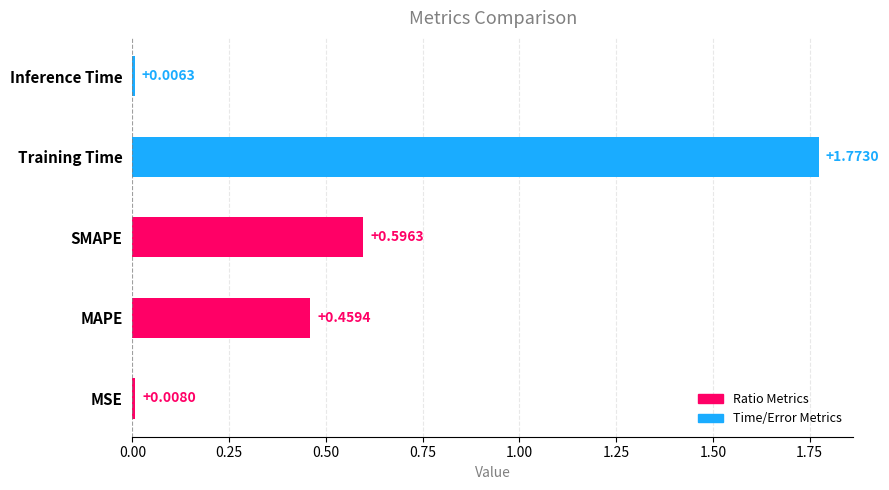

List the labels in order of value, smallest first.

Inference Time, MSE, MAPE, SMAPE, Training Time